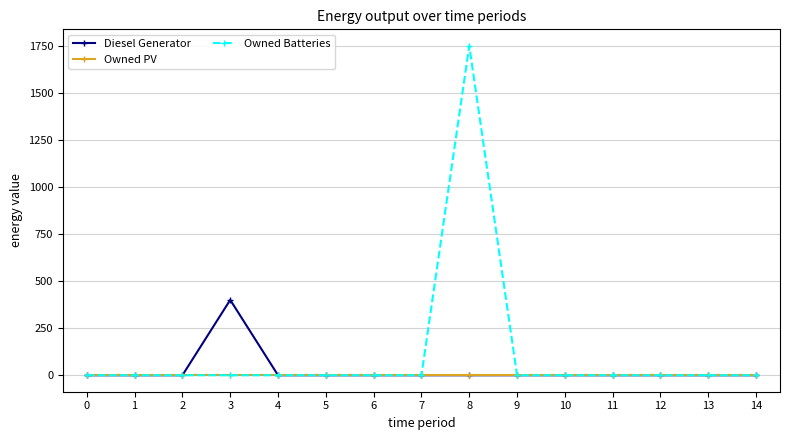

What is the sum of all Diesel Generator values?

400.0